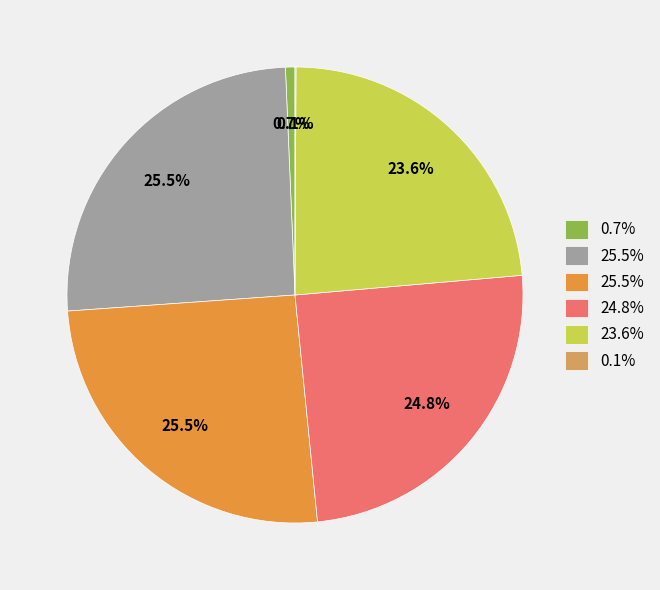

Is there a majority slice in this chart?

No